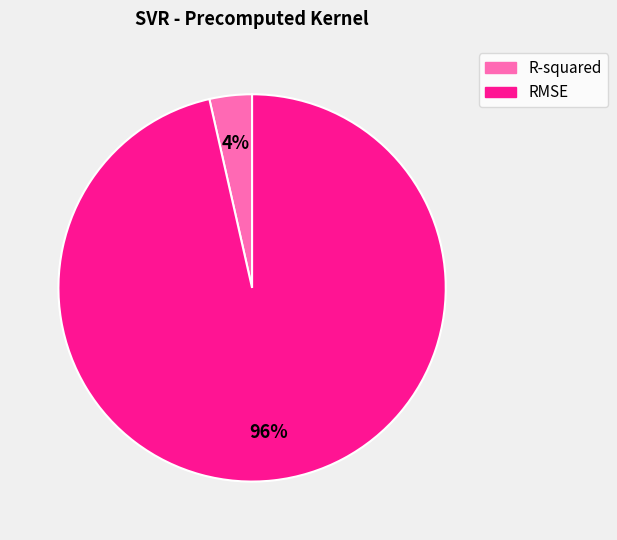

The RMSE slice represents 96% of the pie. True or false?

True